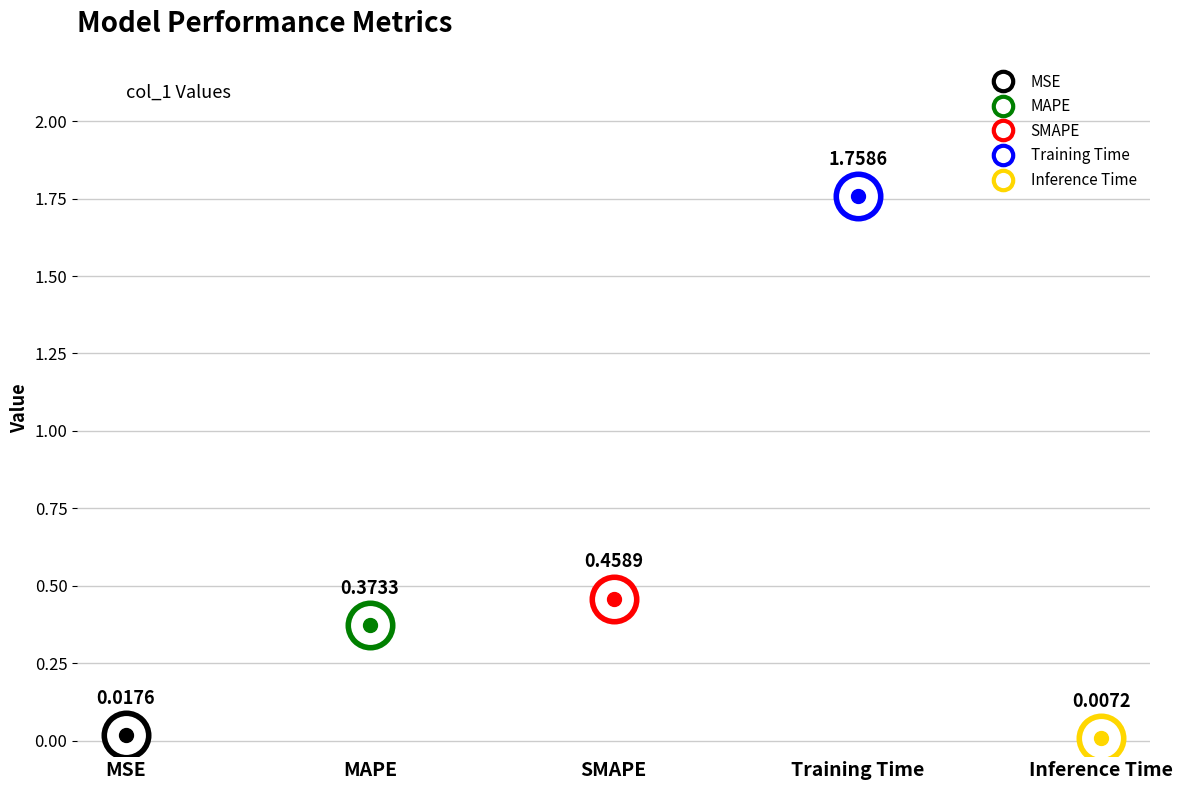

What is the greatest value displayed?

1.8